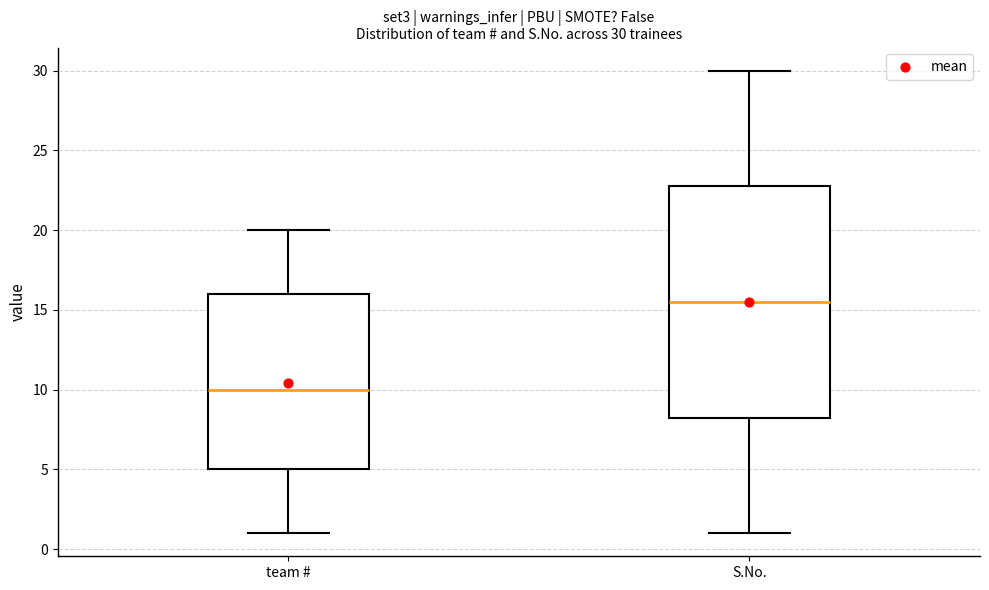

Which box is the tallest, from its lower edge to its upper edge?

S.No.